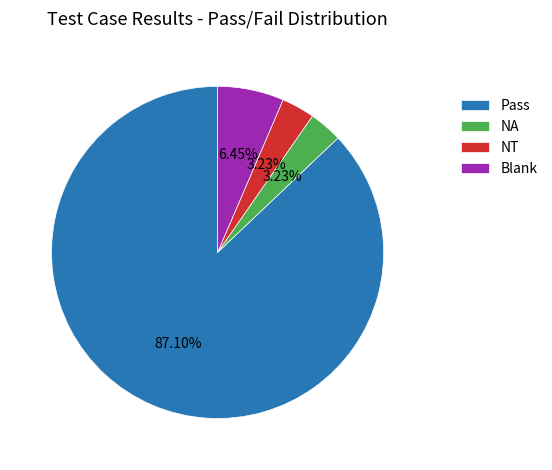

How many segments does this pie chart have?

4